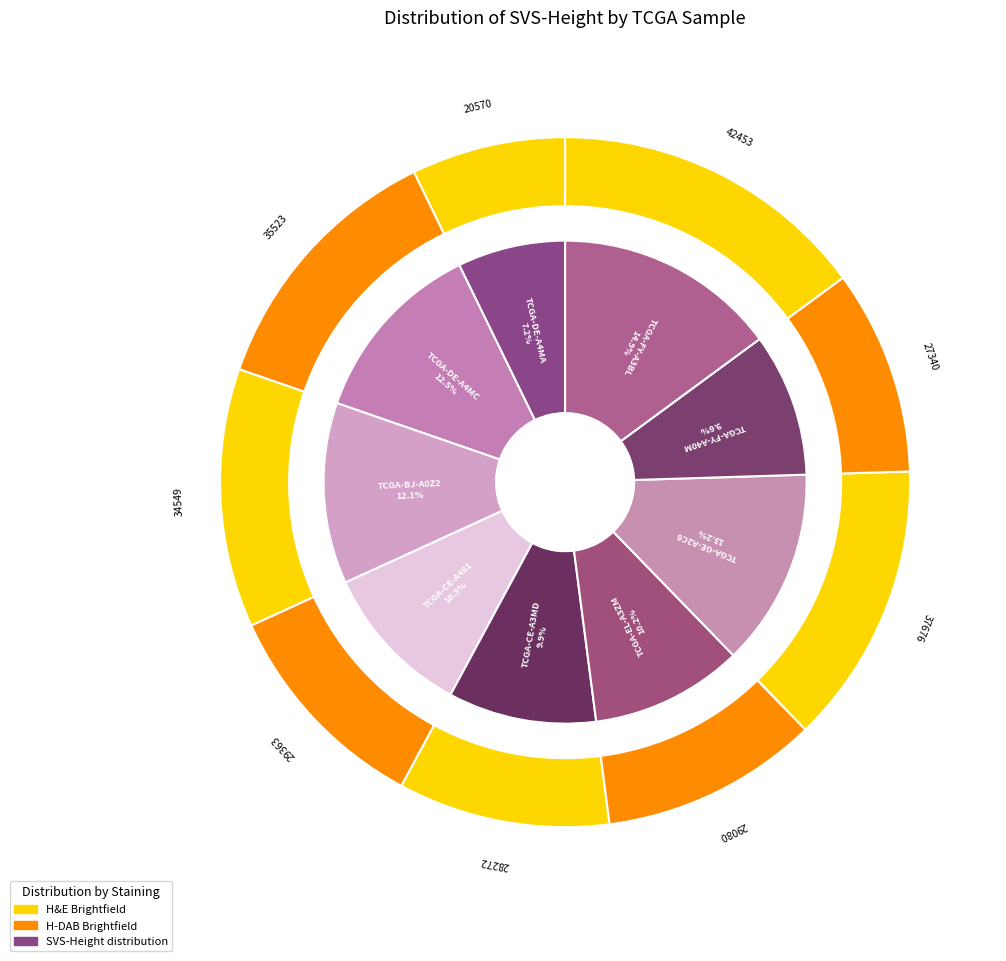

To the nearest percent, what is the difference between the TCGA-EL-A3ZM and TCGA-FY-A40M slice percentages?

1%